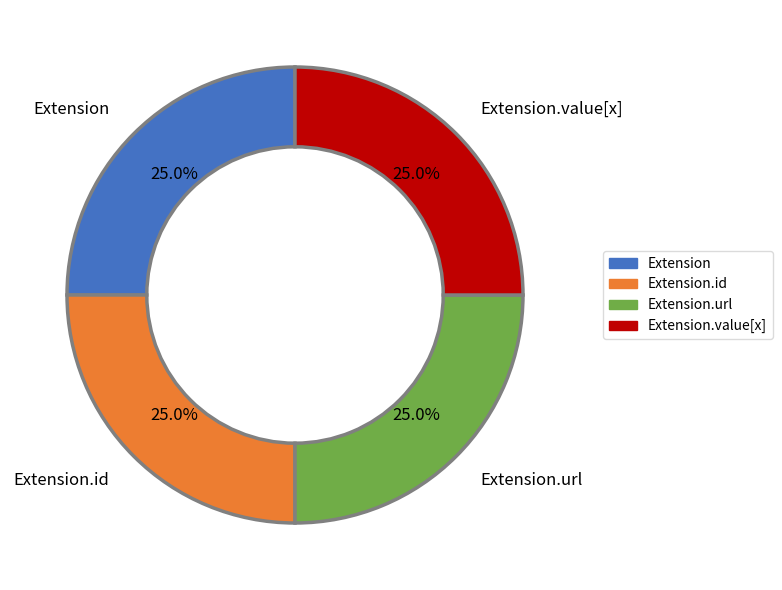

How many segments does this pie chart have?

4